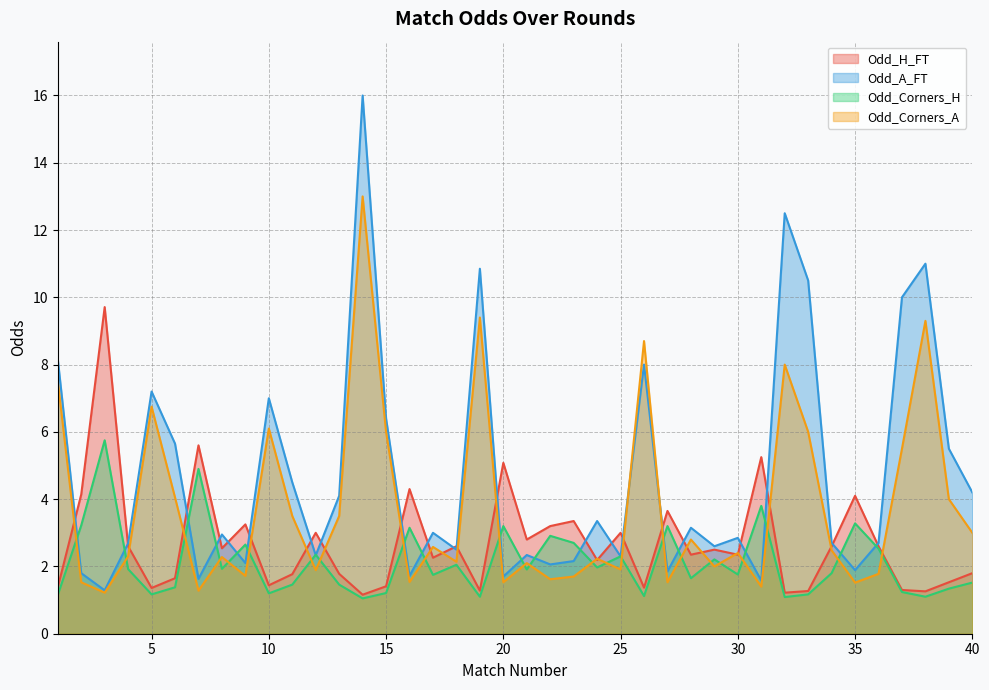

Reading left to right, transcribe all the data shown in this chart.

Odd_H_FT: 1.4	4.1	9.7	2.6	1.4	1.6	5.6	2.5	3.2	1.4	1.8	3.0	1.8	1.2	1.4	4.3	2.3	2.6	1.3	5.1	2.8	3.2	3.4	2.2	3.0	1.4	3.6	2.4	2.5	2.4	5.2	1.2	1.3	2.6	4.1	2.6	1.3	1.3	1.5	1.8
Odd_A_FT: 8.2	1.8	1.3	2.7	7.2	5.7	1.6	3.0	2.1	7.0	4.5	2.3	4.1	16.0	6.4	1.7	3.0	2.5	10.8	1.7	2.3	2.1	2.2	3.4	2.3	8.0	1.9	3.1	2.6	2.9	1.6	12.5	10.5	2.7	1.9	2.7	10.0	11.0	5.5	4.2
Odd_Corners_H: 1.1	3.2	5.8	1.9	1.2	1.4	4.9	1.9	2.6	1.2	1.5	2.4	1.5	1.1	1.2	3.1	1.8	2.0	1.1	3.2	1.9	2.9	2.7	2.0	2.3	1.1	3.2	1.6	2.2	1.8	3.8	1.1	1.2	1.8	3.3	2.5	1.2	1.1	1.3	1.5
Odd_Corners_A: 7.5	1.5	1.2	2.3	6.8	4.0	1.3	2.3	1.7	6.1	3.5	1.9	3.5	13.0	6.0	1.5	2.6	2.1	9.4	1.5	2.1	1.6	1.7	2.2	1.9	8.7	1.5	2.8	2.0	2.4	1.4	8.0	6.0	2.5	1.5	1.8	5.5	9.3	4.0	3.0